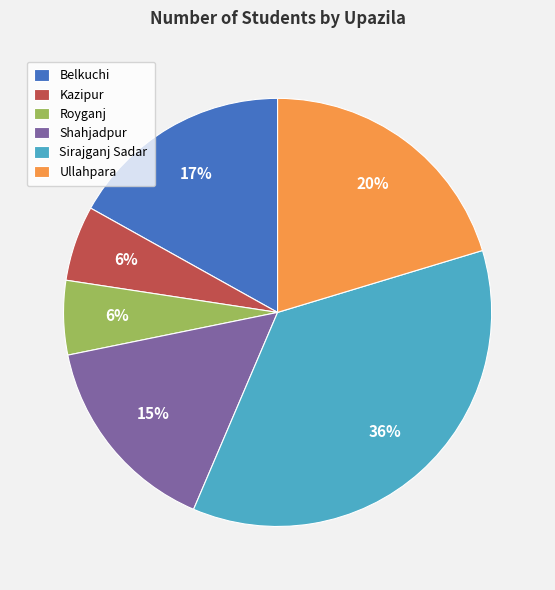

Do Kazipur and Royganj together represent more than half of the pie?

No